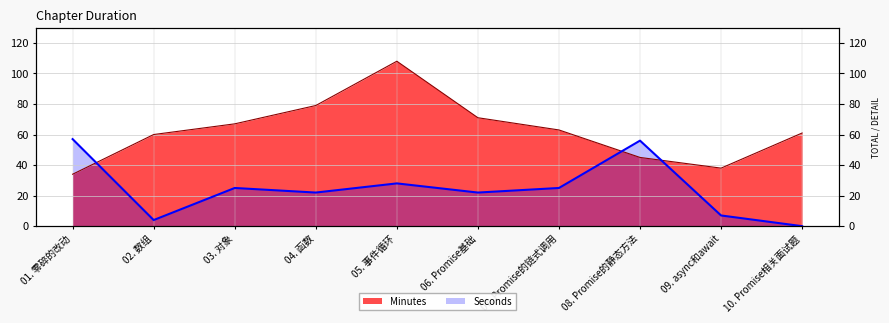

At 02. 数组, list the series in order from smallest to largest.

Seconds, Minutes